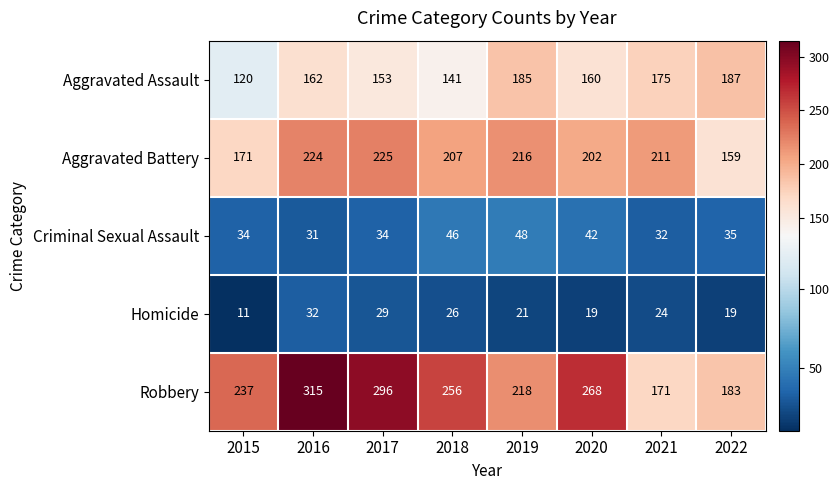

The value of Robbery at 2020 is 456. True or false?

False